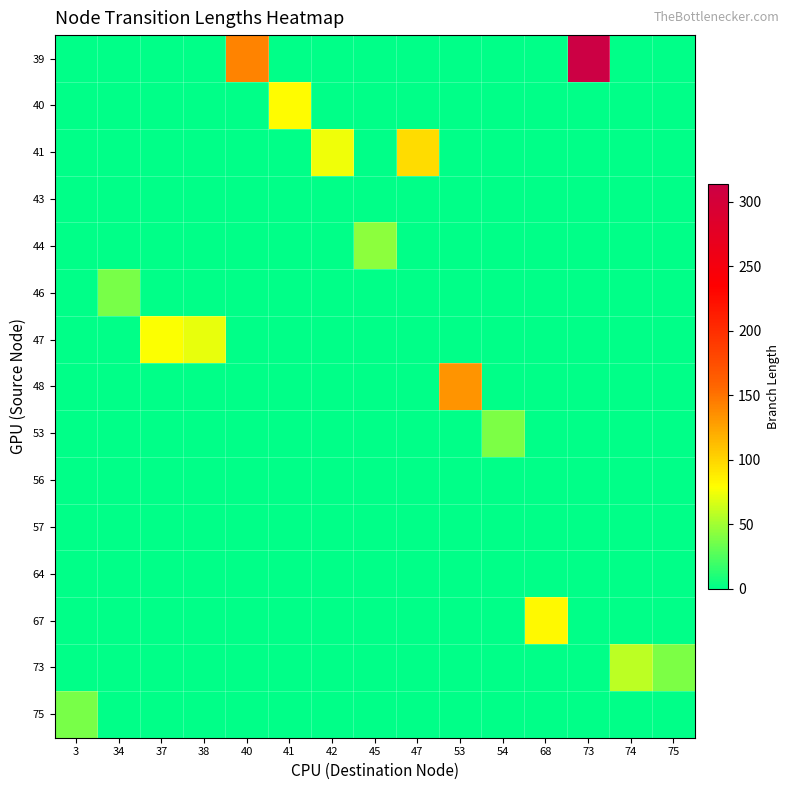

At which category is the sum across all series the highest?

73